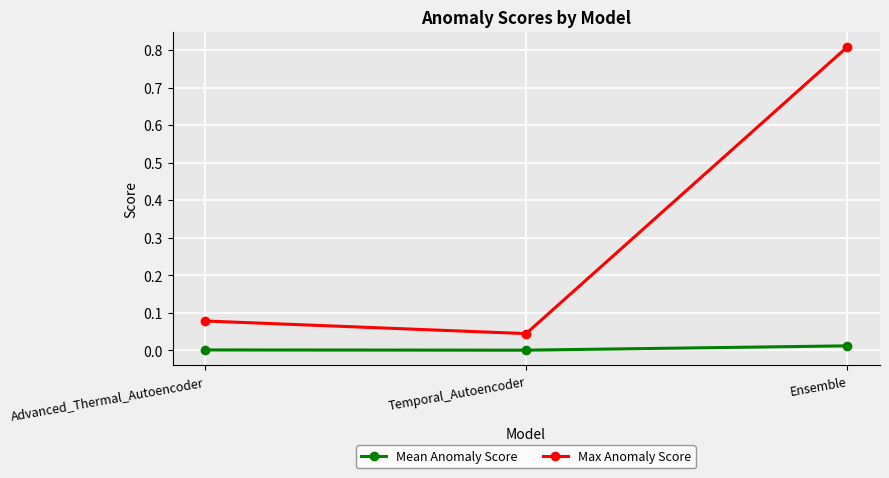

List the series in order of their peak value, lowest first.

Mean Anomaly Score, Max Anomaly Score